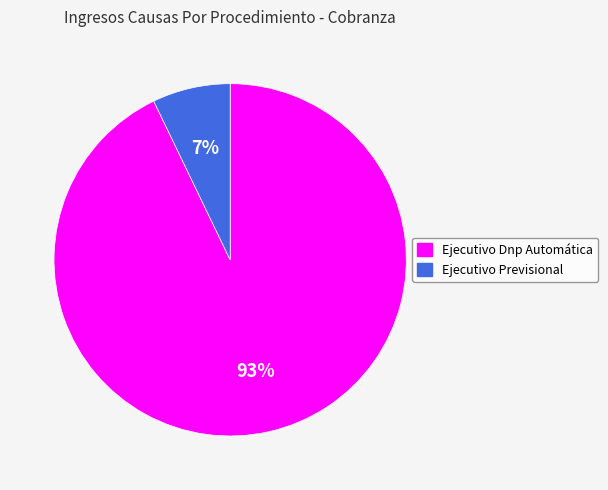

Count the number of slices in the pie.

2